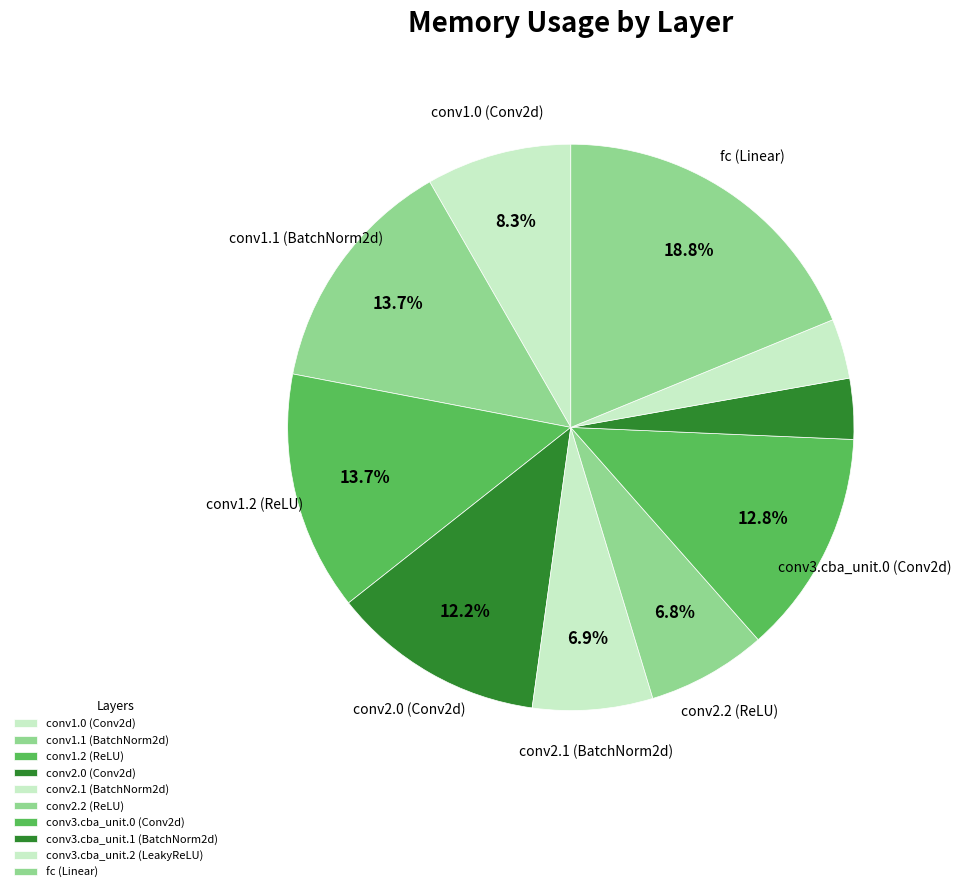

What percentage is the conv3.cba_unit.2 (LeakyReLU) slice, to the nearest percent?

3%